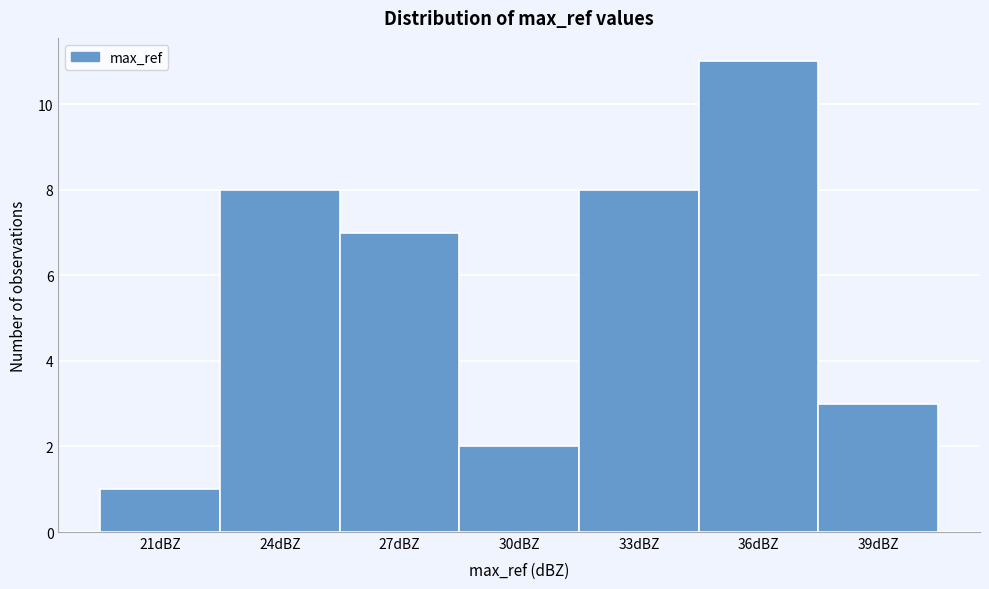

Reading left to right, transcribe all the data shown in this chart.

21dBZ=1	24dBZ=8	27dBZ=7	30dBZ=2	33dBZ=8	36dBZ=11	39dBZ=3